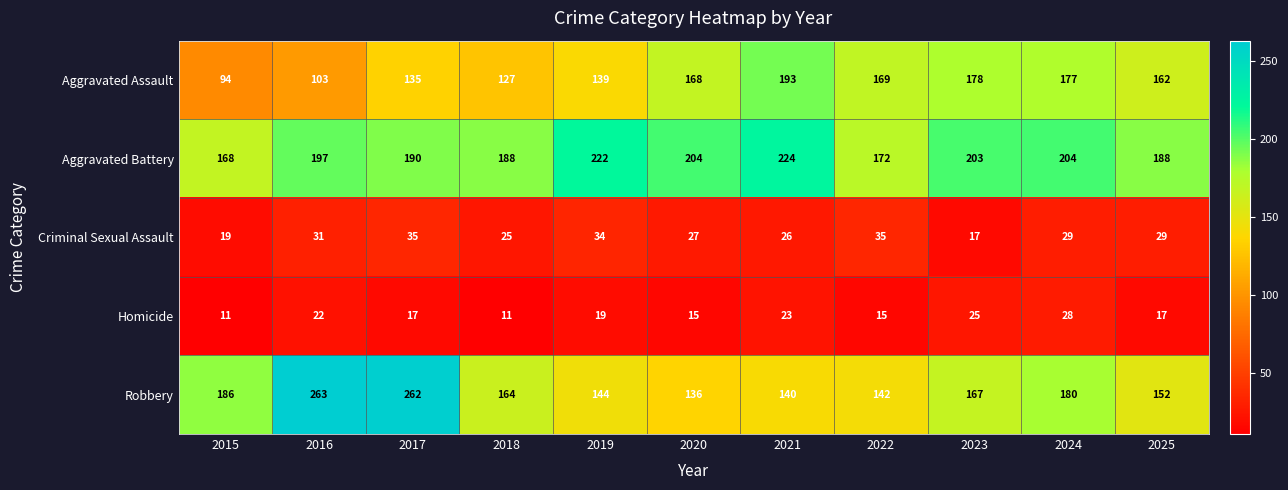

What is the difference between the maximum and minimum values in the Aggravated Battery series?

56